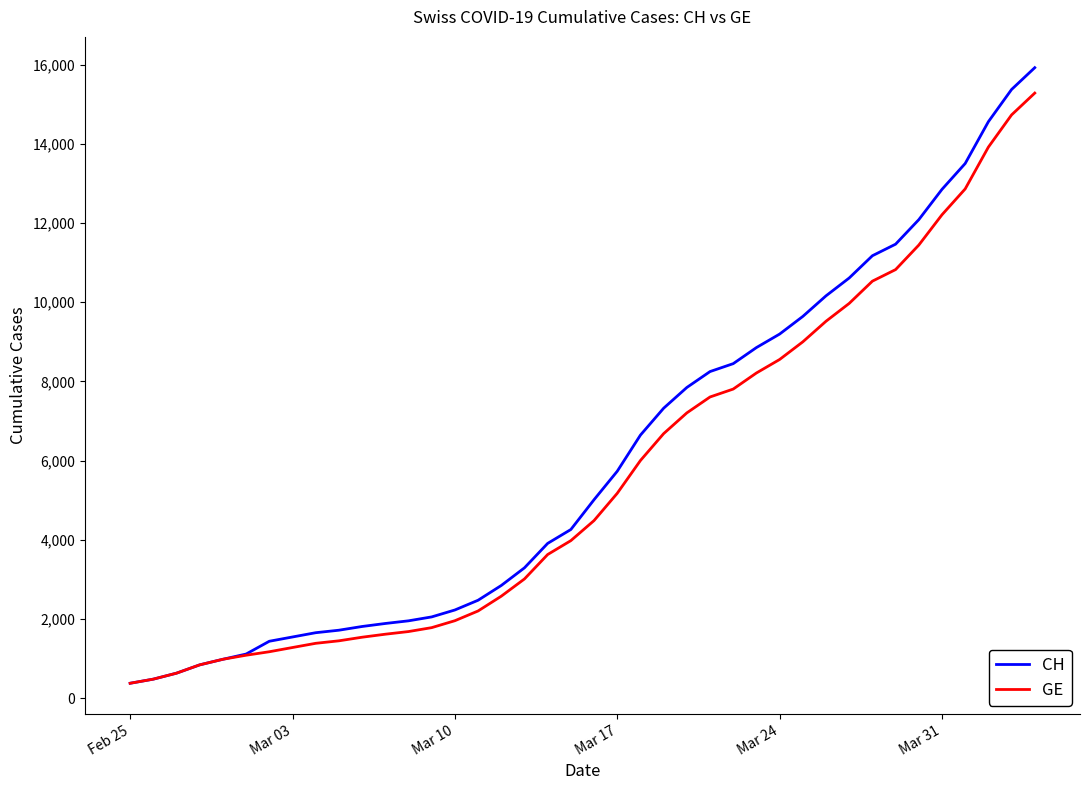

Which series has the largest range (max minus min)?

CH